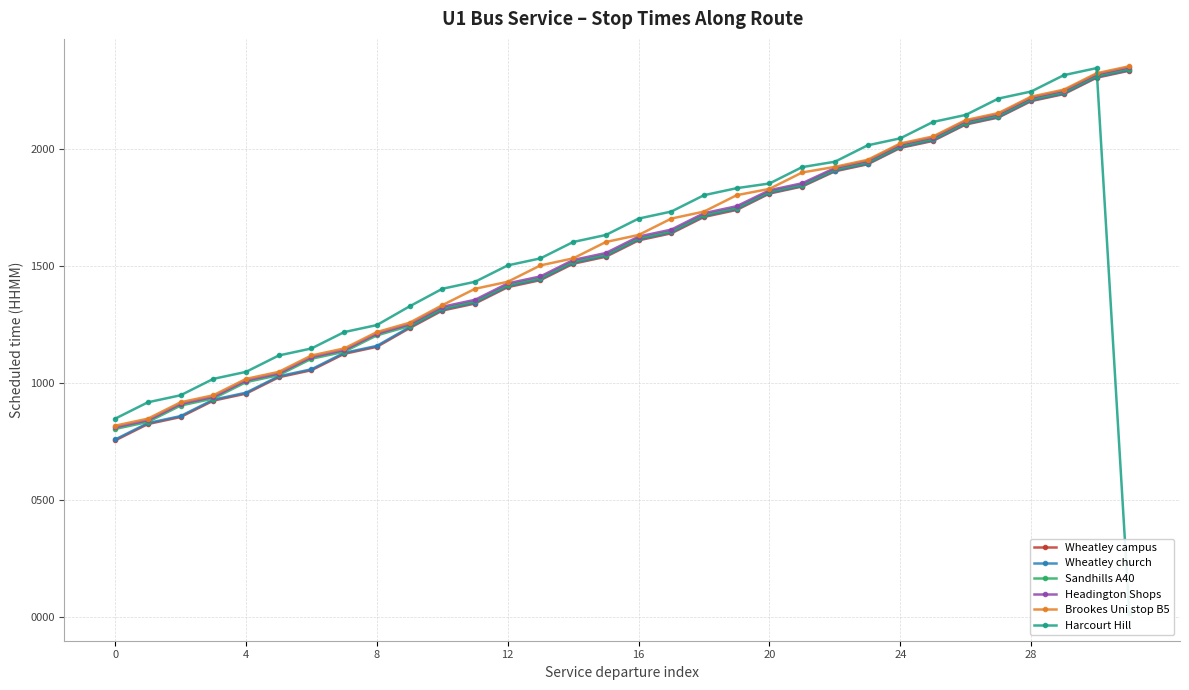

How many series are shown in this chart?

6